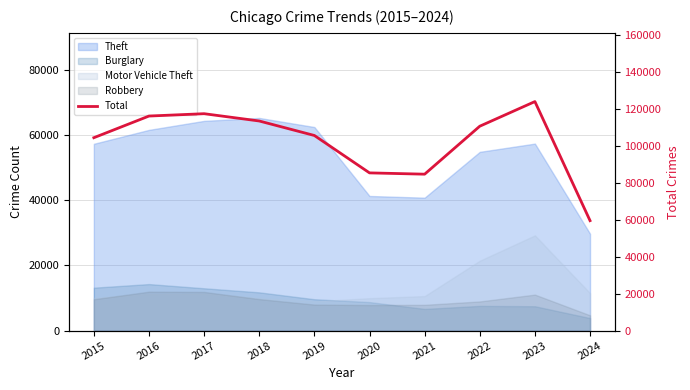

Which label corresponds to the largest value in the chart?

2023